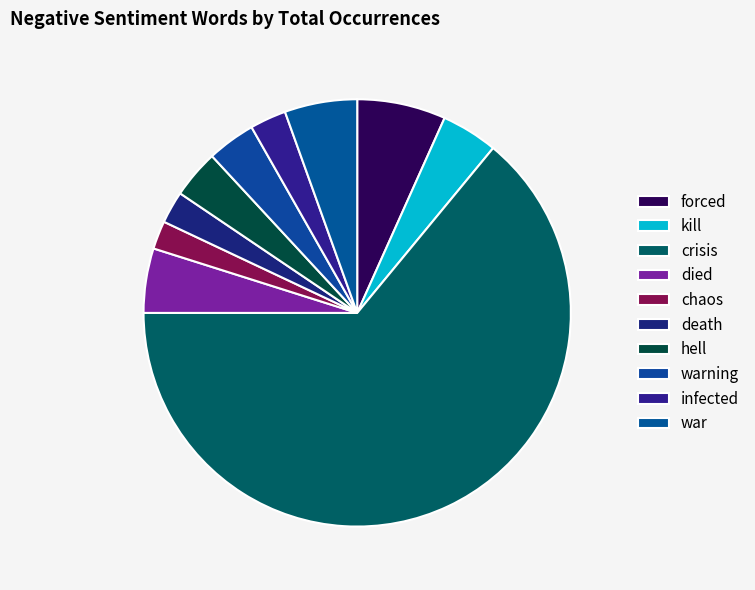

How many slices are in this pie chart?

10